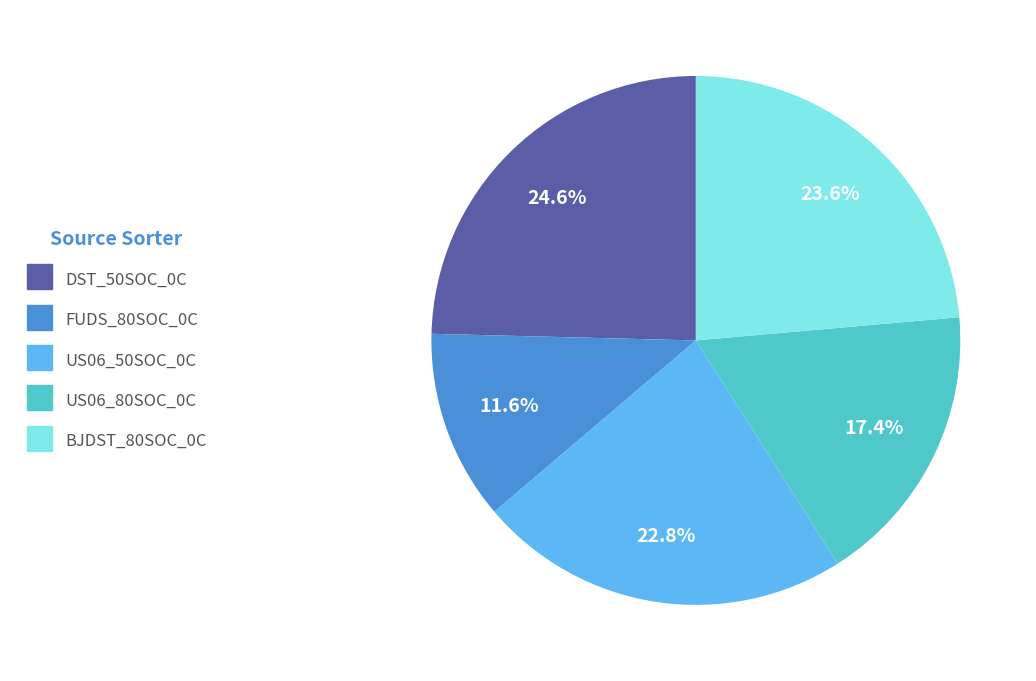

What is the total percentage of US06_50SOC_0C and BJDST_80SOC_0C?

46.4%